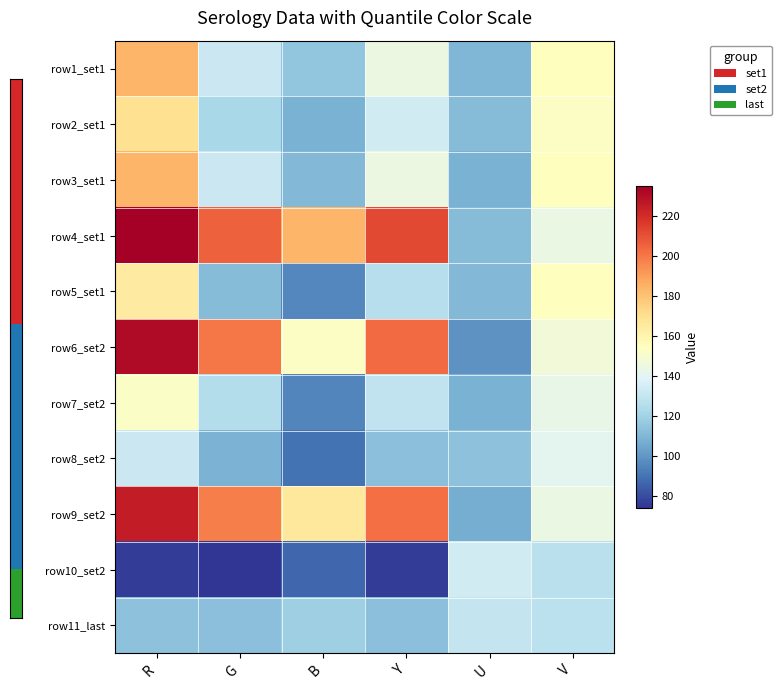

Reading left to right, extract all data points from this chart.

row1_set1: R=184	G=132	B=115	Y=145	U=110	V=155
row2_set1: R=170	G=122	B=108	Y=134	U=112	V=153
row3_set1: R=184	G=132	B=111	Y=145	U=108	V=155
row4_set1: R=235	G=206	B=184	Y=212	U=112	V=144
row5_set1: R=165	G=112	B=96	Y=126	U=111	V=155
row6_set2: R=231	G=200	B=153	Y=203	U=99	V=147
row7_set2: R=152	G=125	B=95	Y=129	U=108	V=143
row8_set2: R=132	G=109	B=90	Y=113	U=114	V=141
row9_set2: R=225	G=198	B=166	Y=202	U=107	V=144
row10_set2: R=76	G=74	B=87	Y=76	U=134	V=127
row11_last: R=114	G=113	B=119	Y=113	U=130	V=128